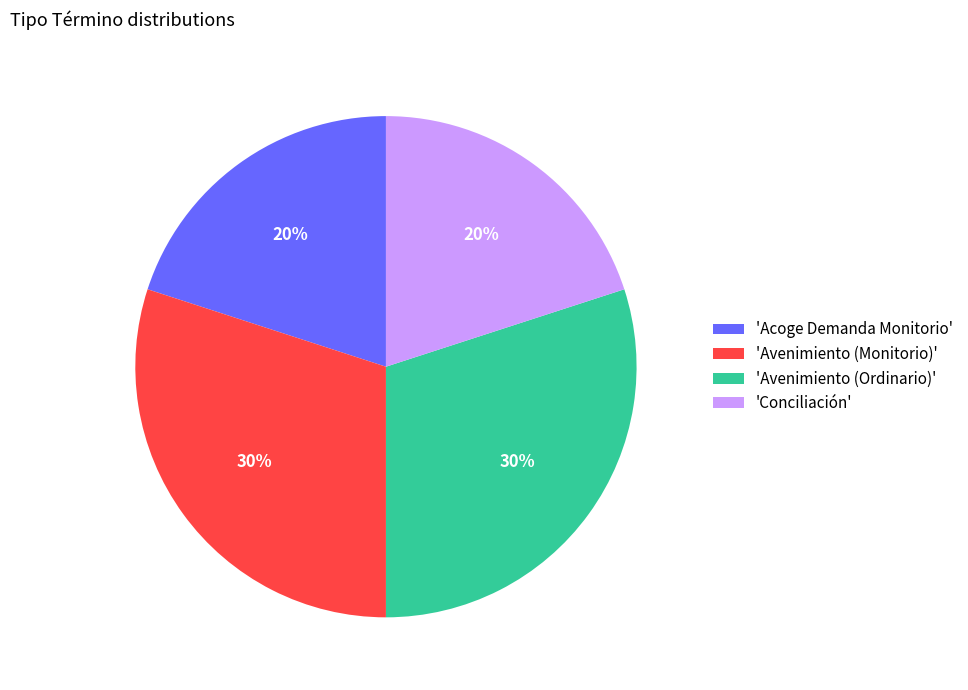

Count the number of slices in the pie.

4